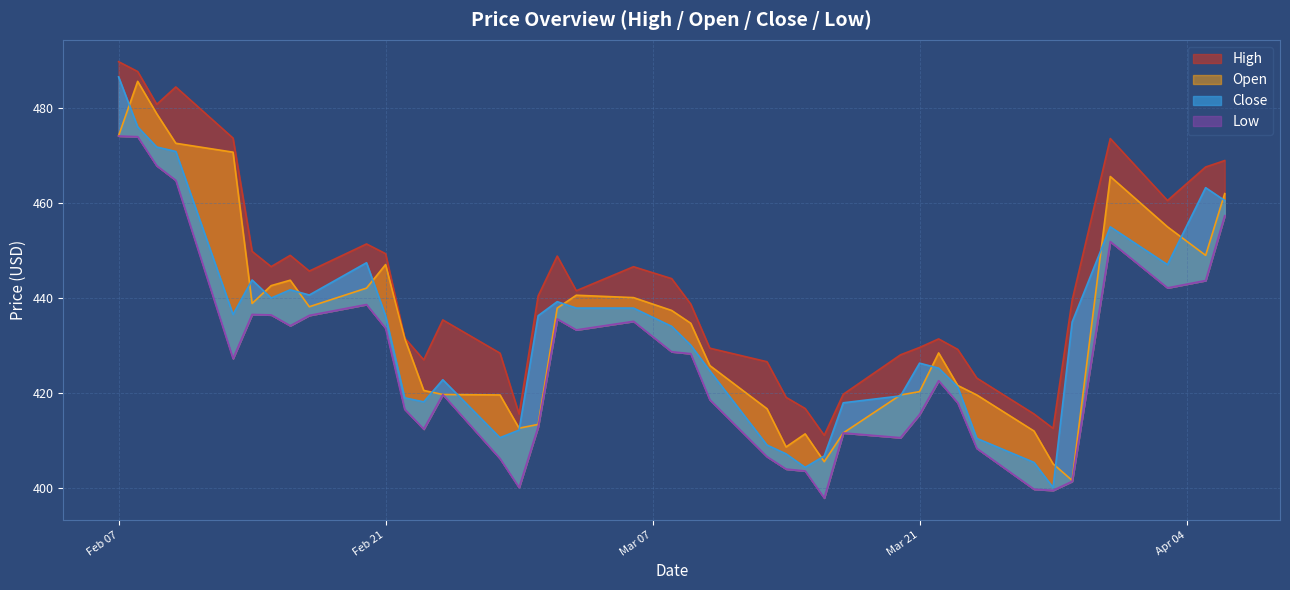

What is the label of the 4th point from the left?

2023-02-10